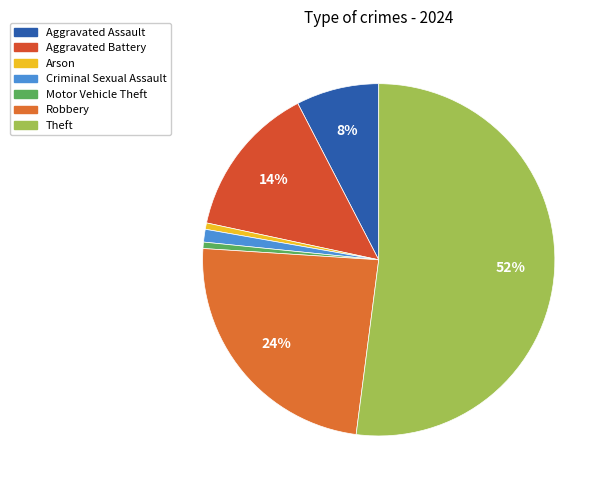

To the nearest percent, what is the average slice percentage?

14%